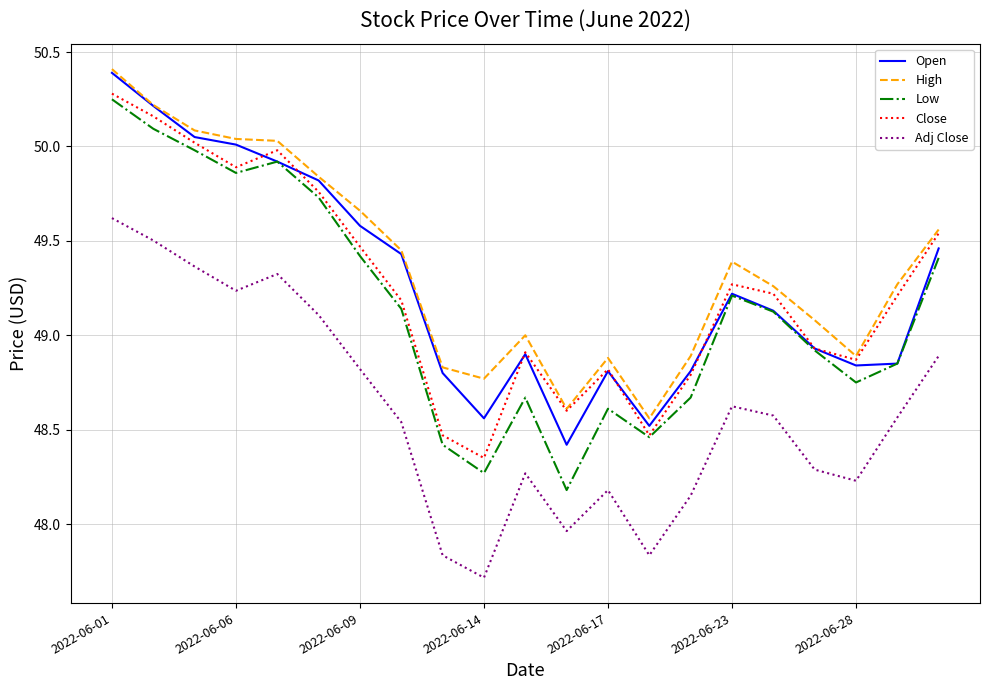

In Low, how many points are lower than both neighbors (excluding endpoints)?

5